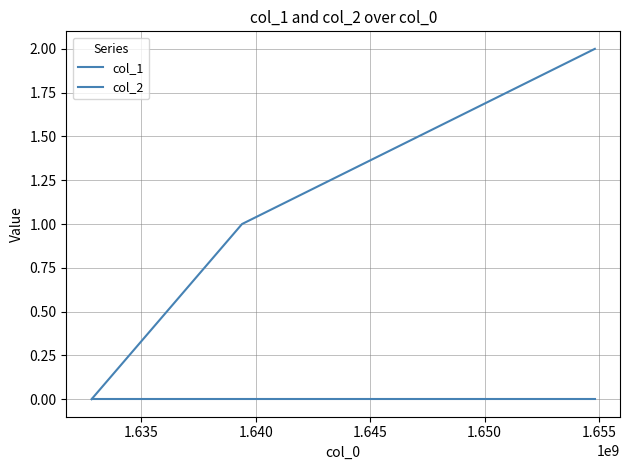

Count the number of categories in the chart.

3